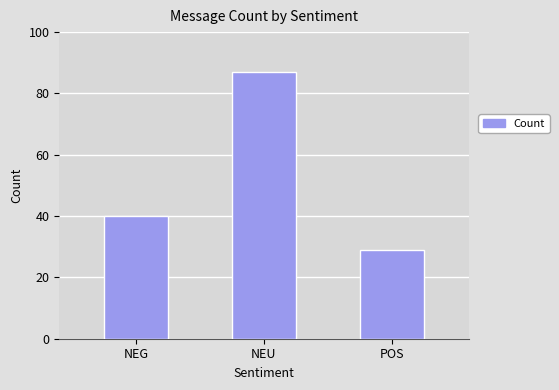

List the labels in order of value, smallest first.

POS, NEG, NEU